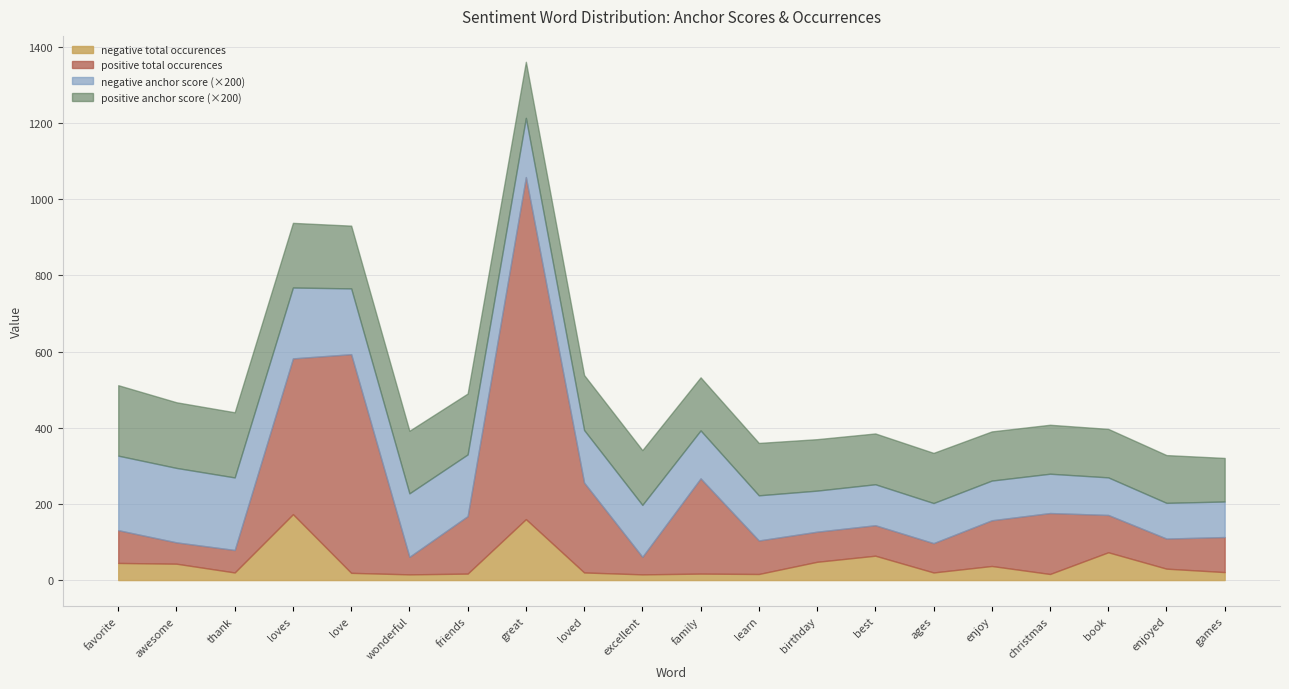

What is the average value of the positive anchor score series?

0.7